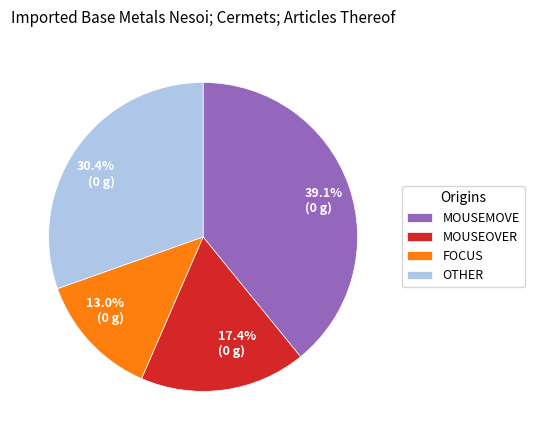

Is there any slice that represents more than half of the pie?

No